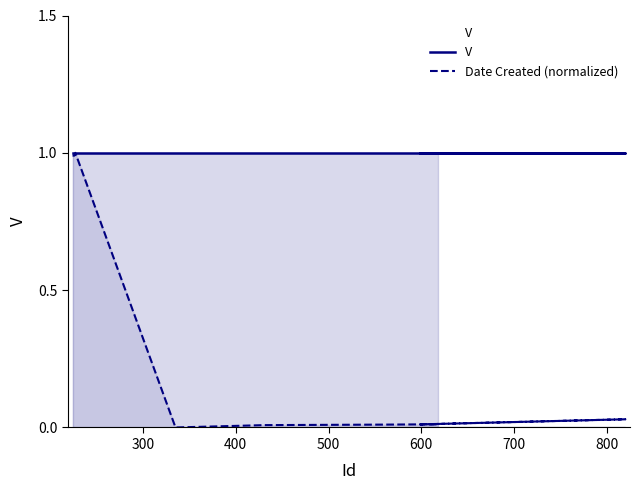

What is the maximum value shown in the chart?

1.0